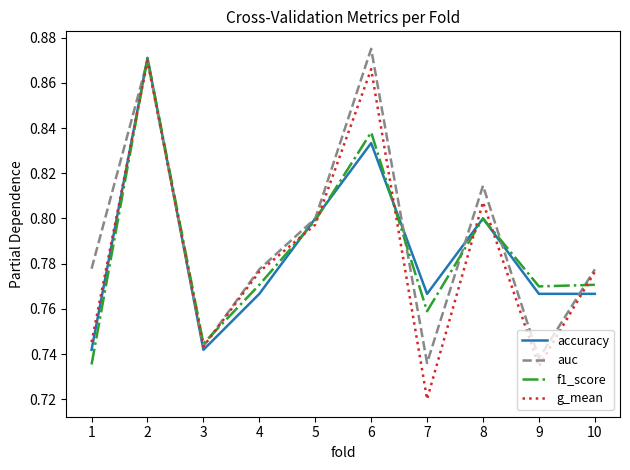

Which label corresponds to the largest value in the chart?

6